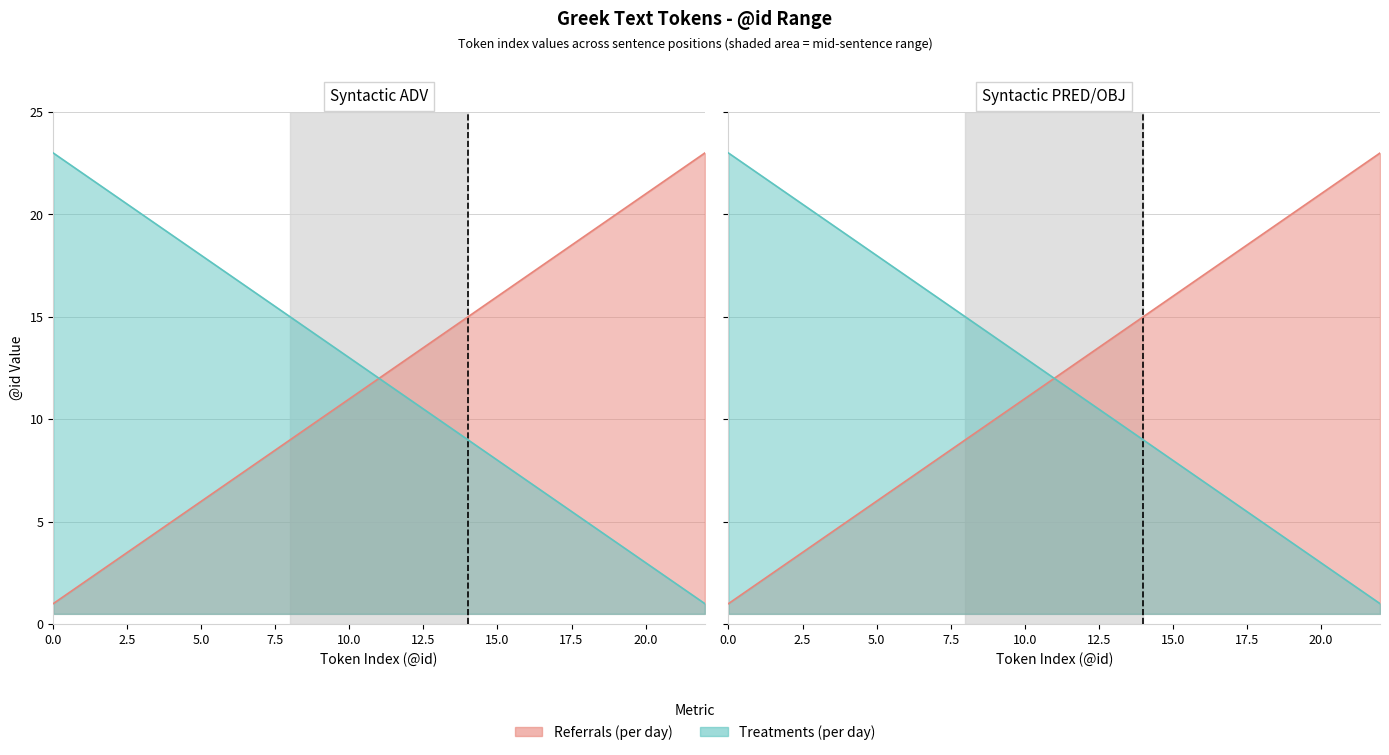

How many data points in Treatments (per day) are less than 12?

11